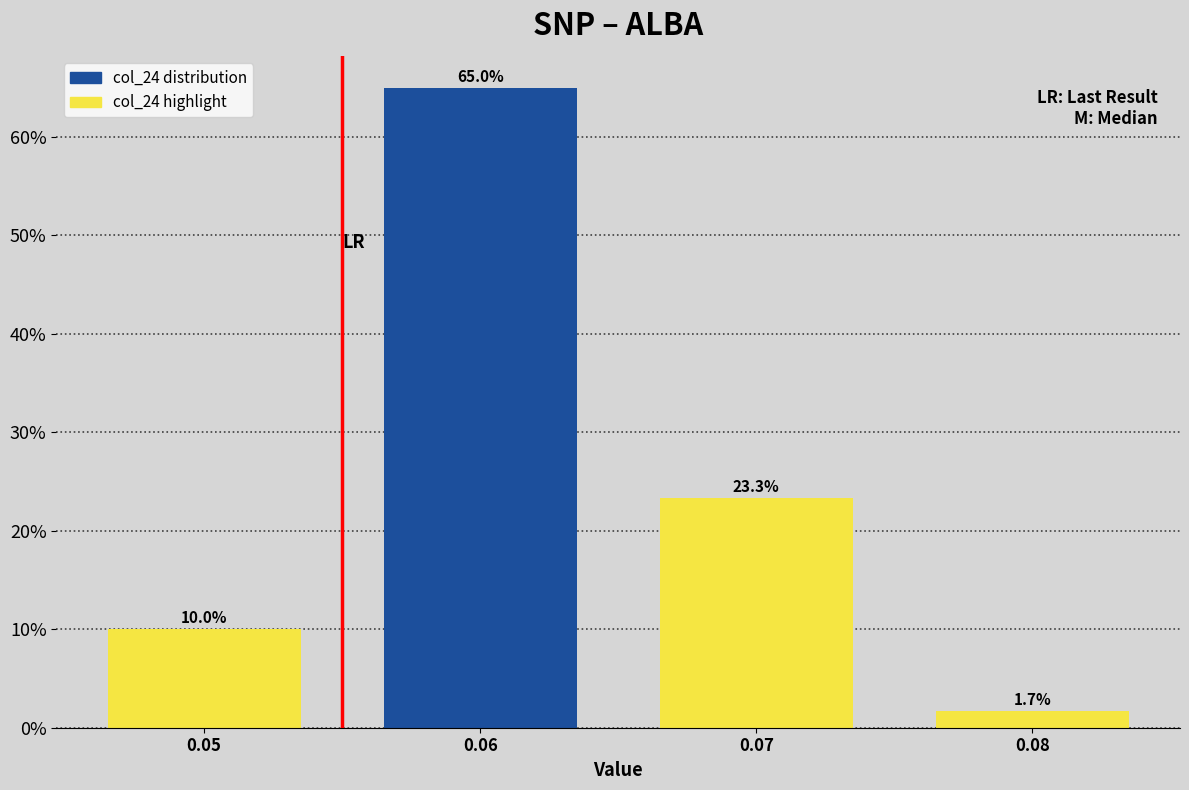

Reading left to right, extract all data points from this chart.

10.0	65.0	23.3	1.7